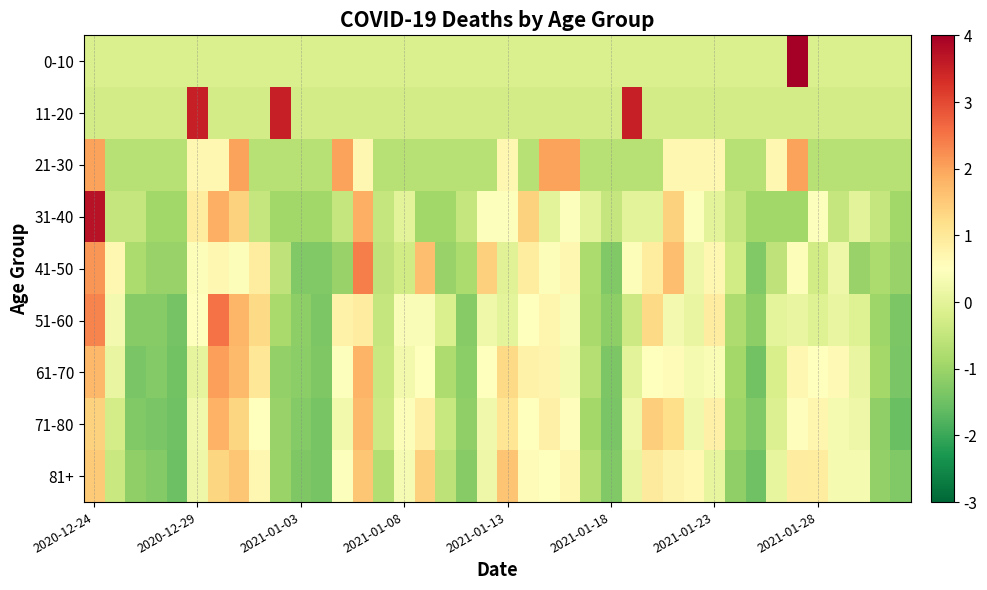

What is the greatest value displayed?

6.2